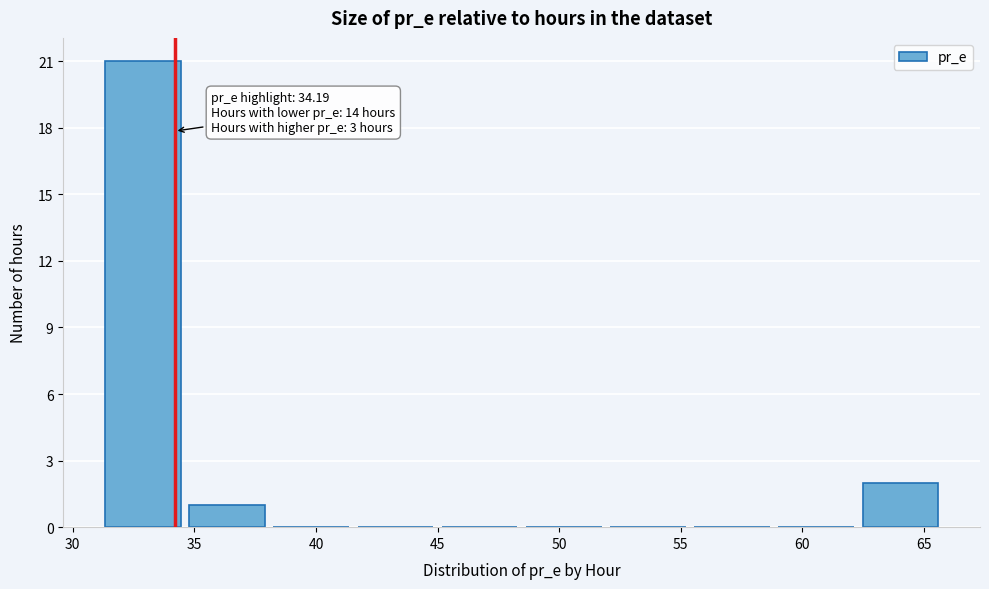

Over which range of the x-axis is the bar tallest?

31.5 to 35.0